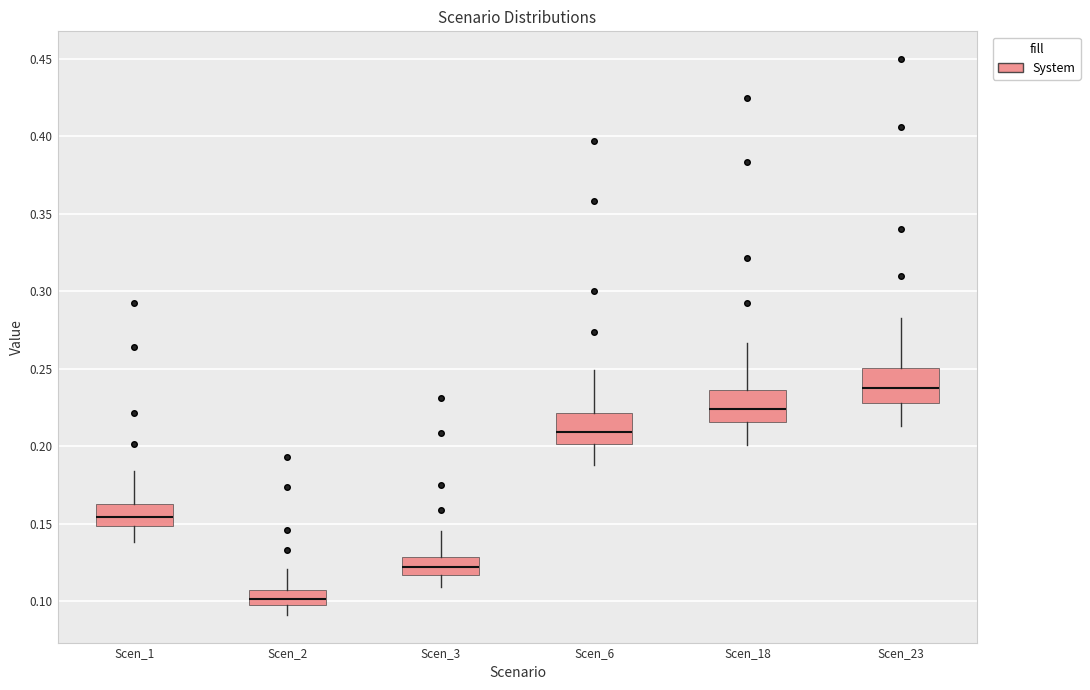

Which box has the lowest median line?

Scen_2